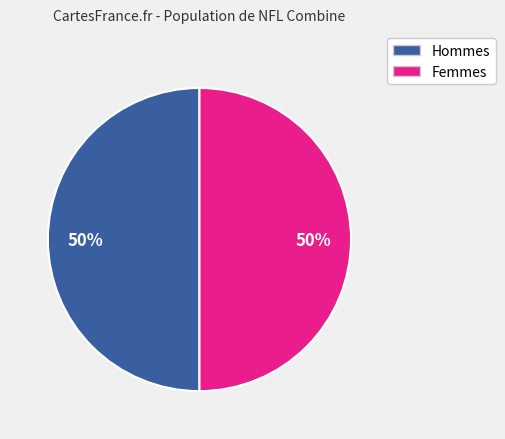

To the nearest percent, what is the average slice percentage?

50%